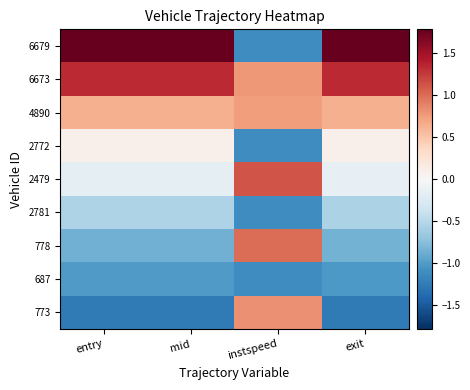

Which category has the highest value across all series?

mid